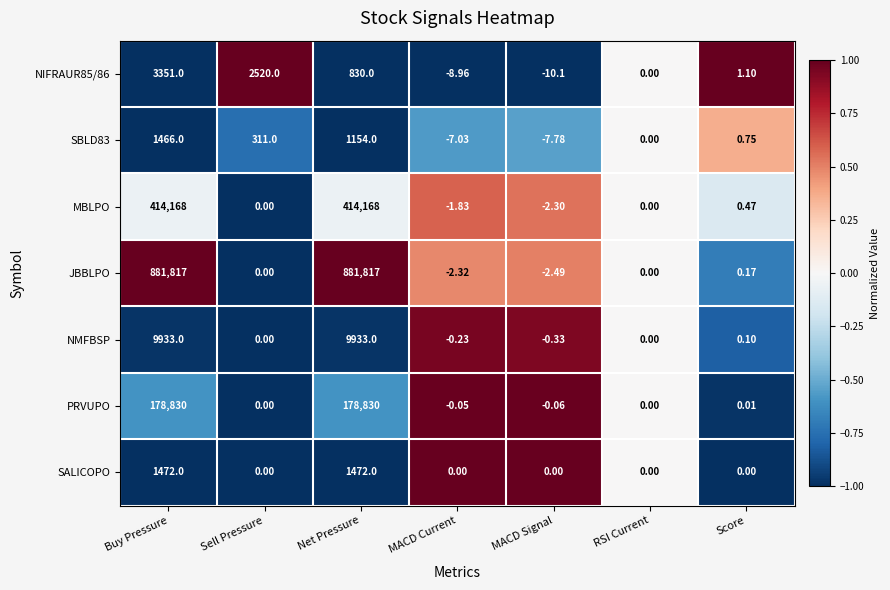

Count the number of data series in this chart.

7